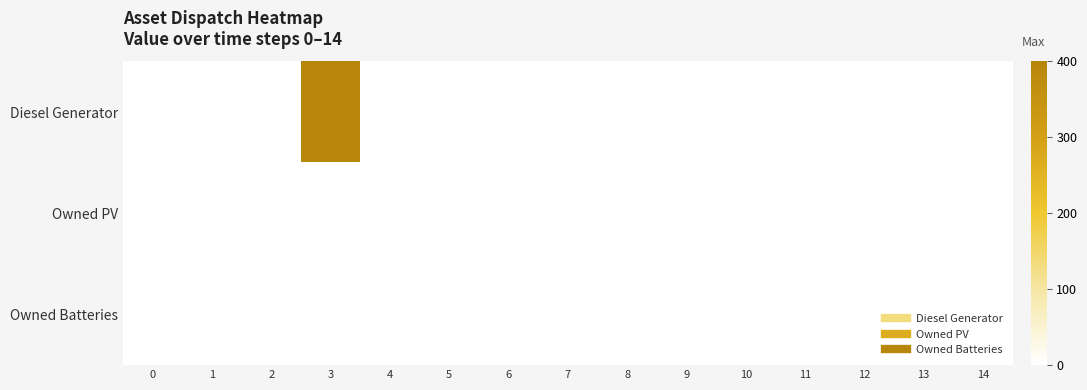

Which series has the largest range (max minus min)?

Diesel Generator